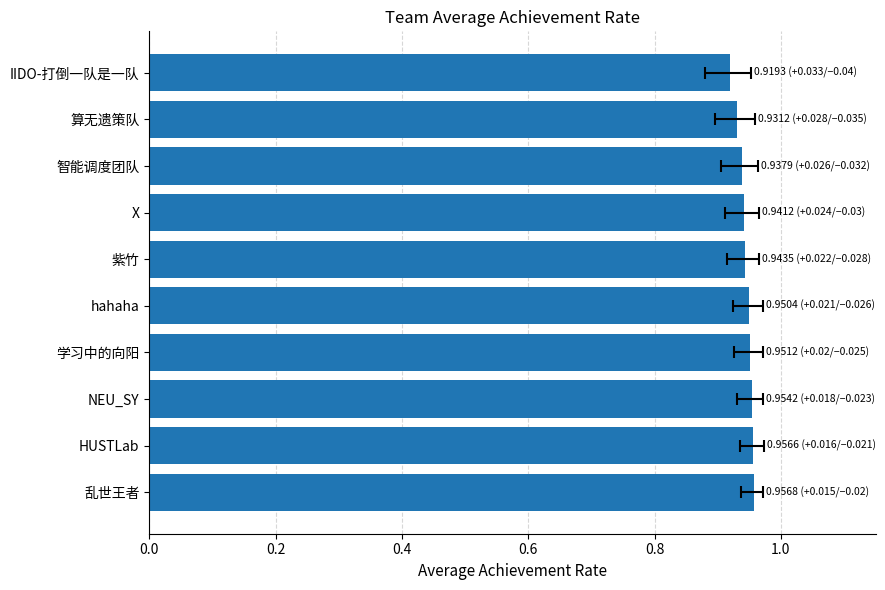

How many bars are there in total?

10